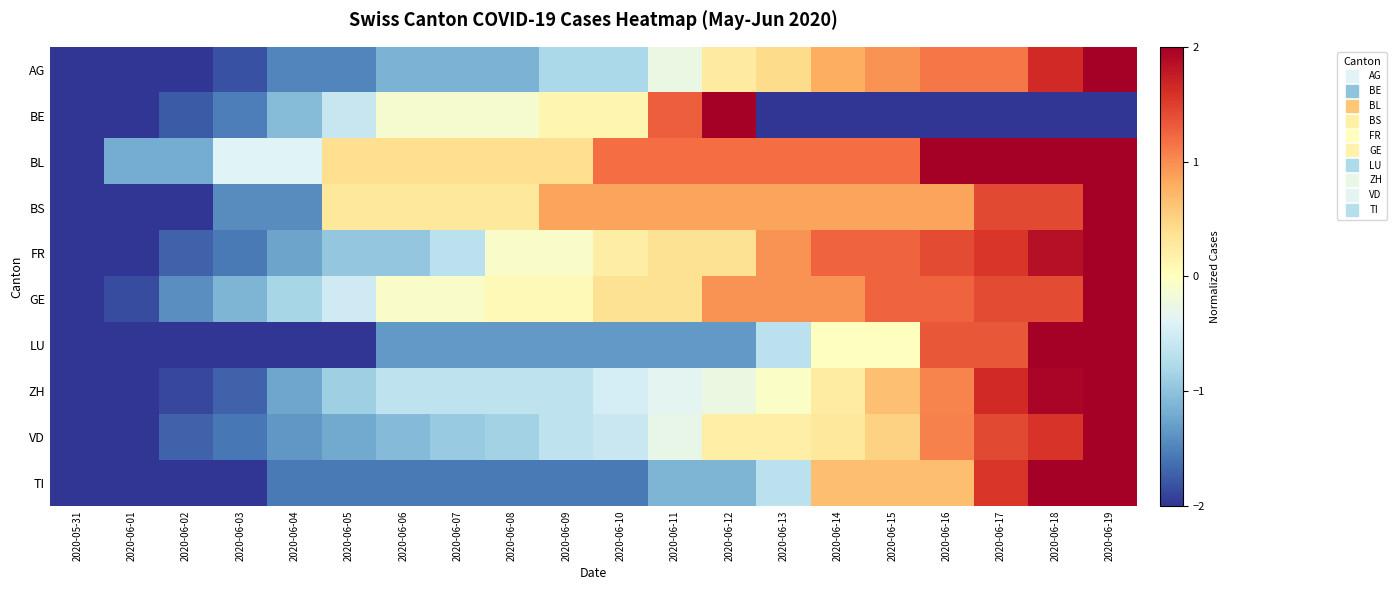

What is the smallest value displayed?

-2.0